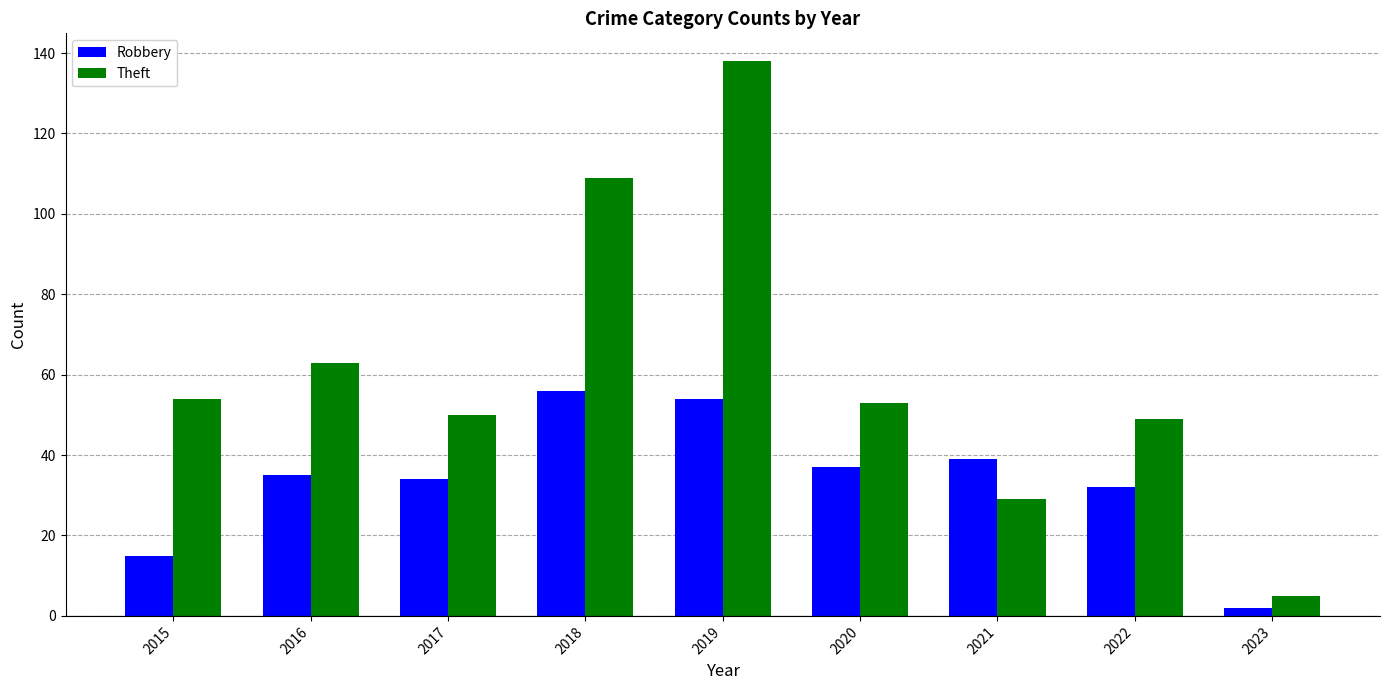

What are all the series names shown in the legend?

Robbery, Theft